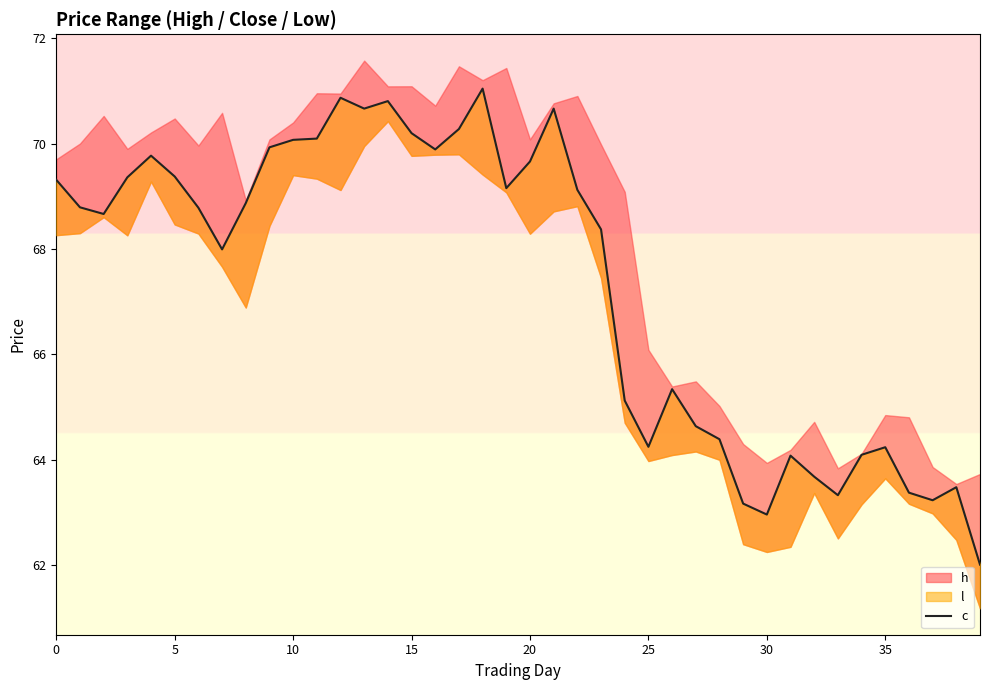

What is the label of the 24th point from the right?

16